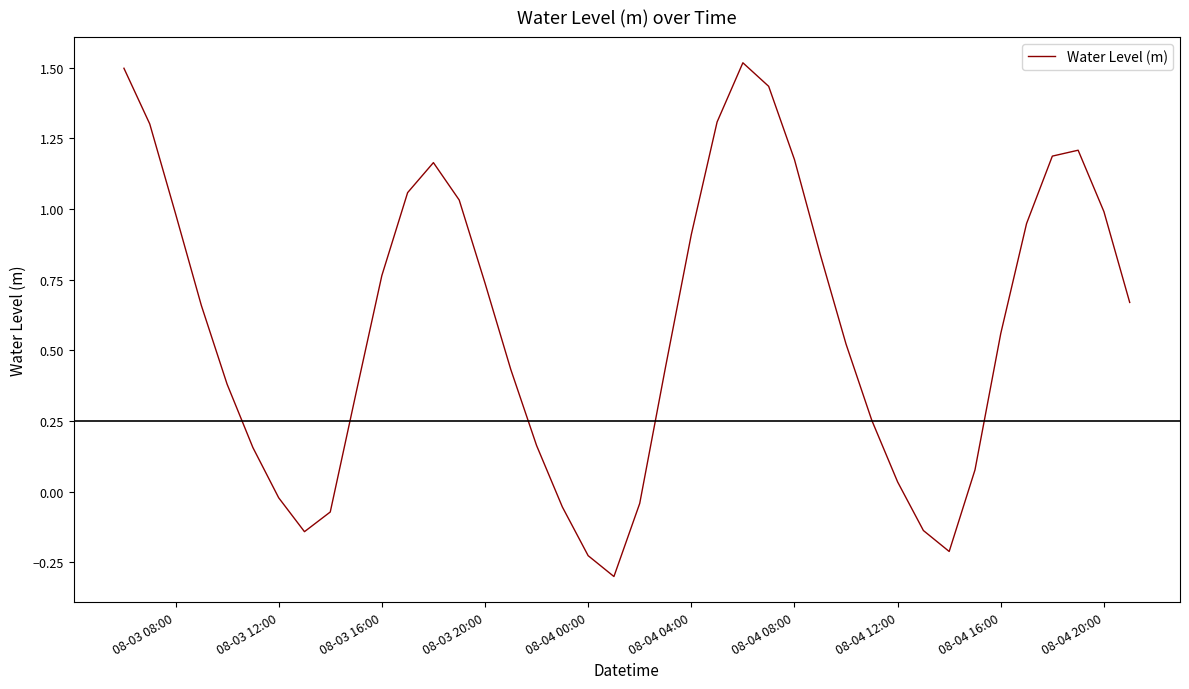

What is the difference between the maximum and minimum values?

1.8